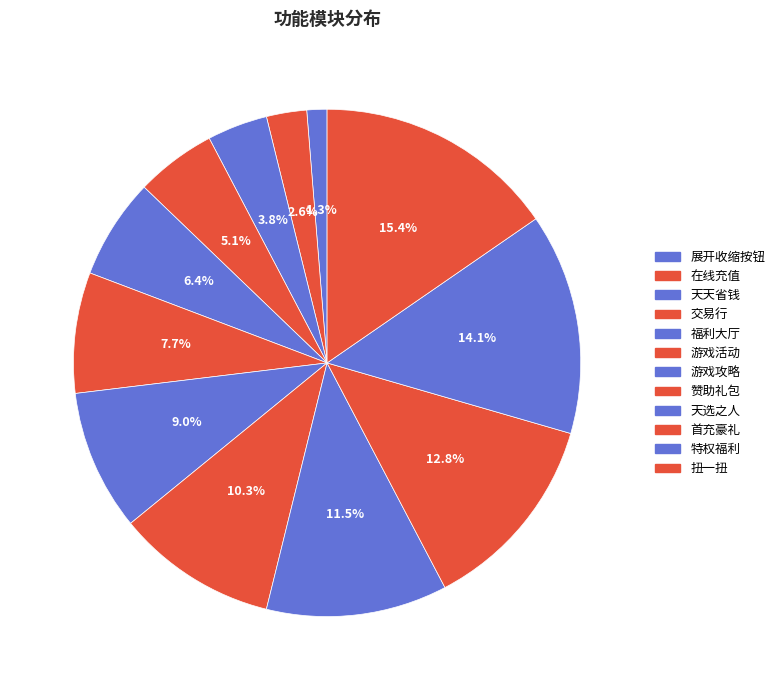

How many segments does this pie chart have?

12